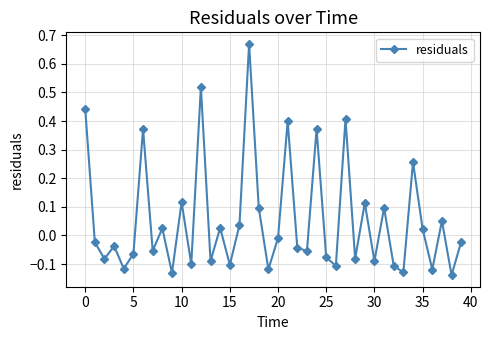

How many interior local valleys (lower than both neighbors) does the data have?

15